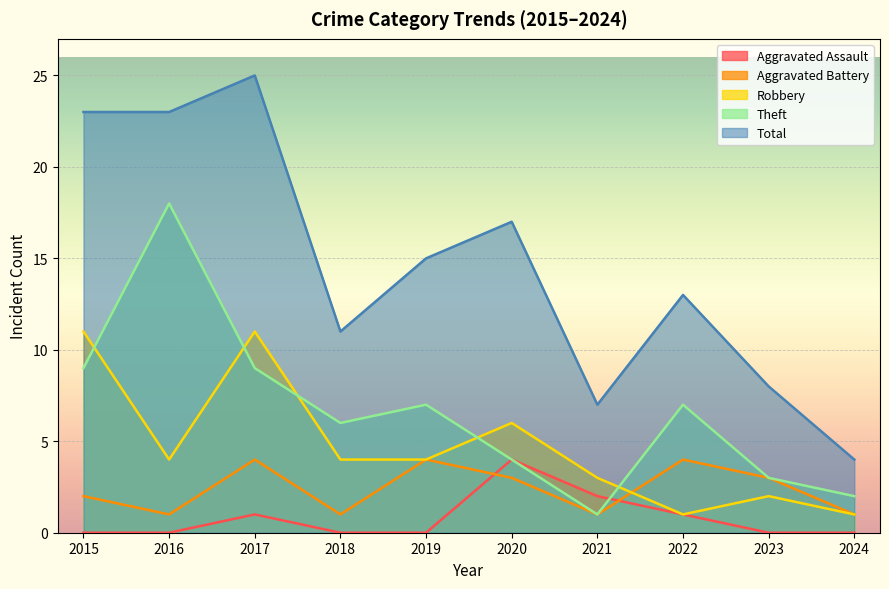

Is the value of Total at 2020 greater than the value of Theft at 2023?

Yes